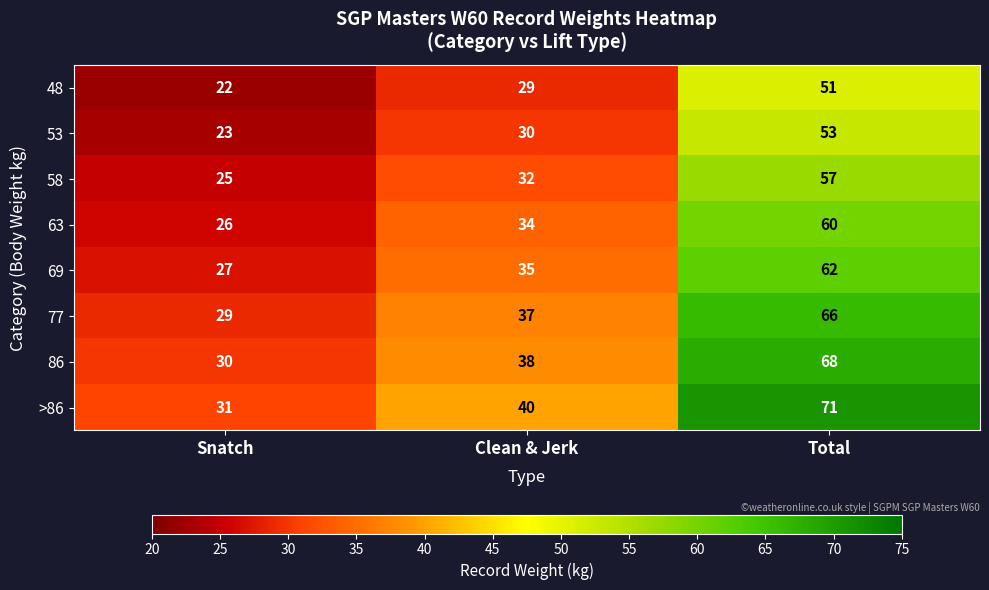

What is the total value across all series at Total?

488